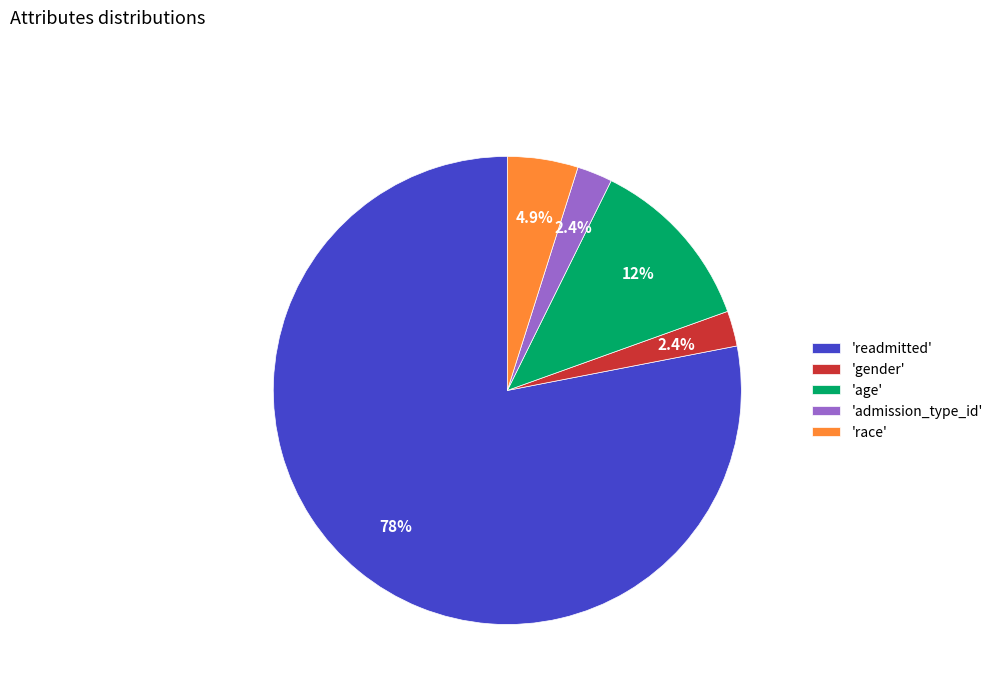

Does 'gender' represent more than half of the total?

No